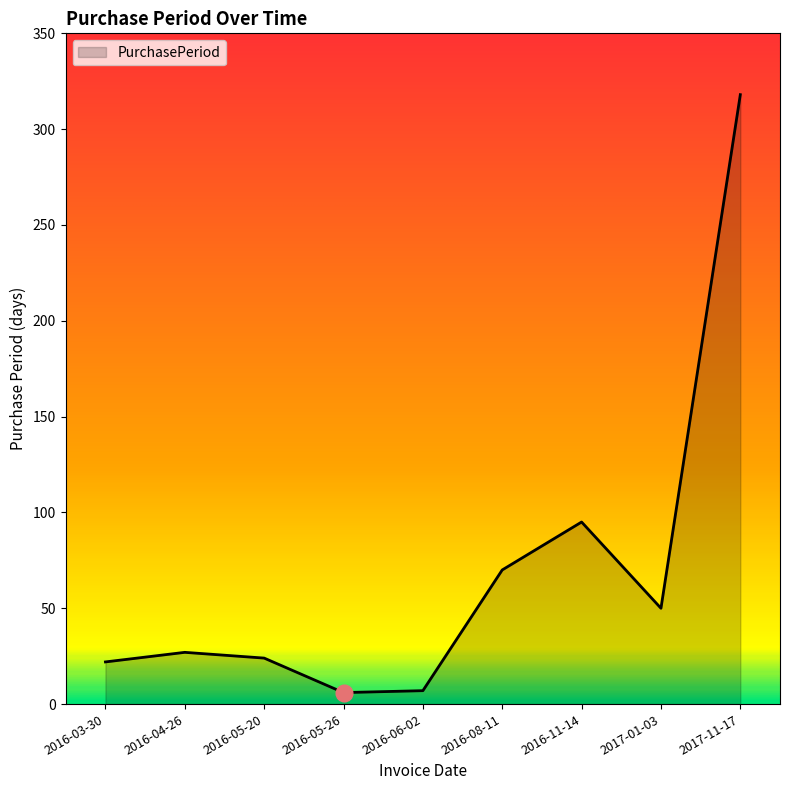

How many lines are shown in the chart?

1